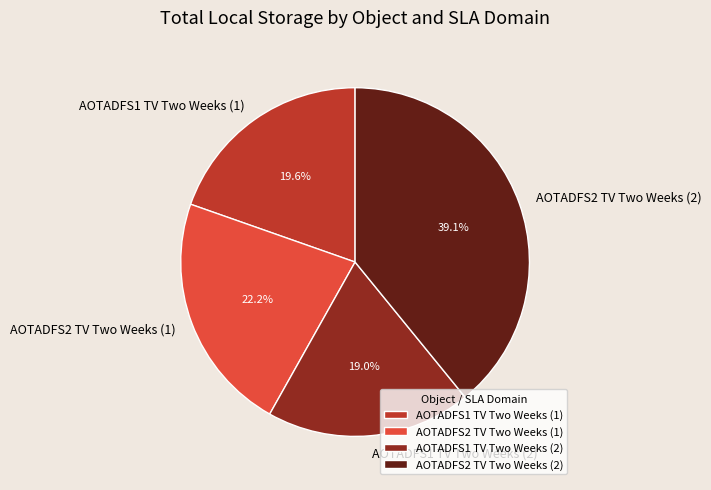

What percentage is the AOTADFS1 TV Two Weeks (2) slice, to the nearest percent?

19%